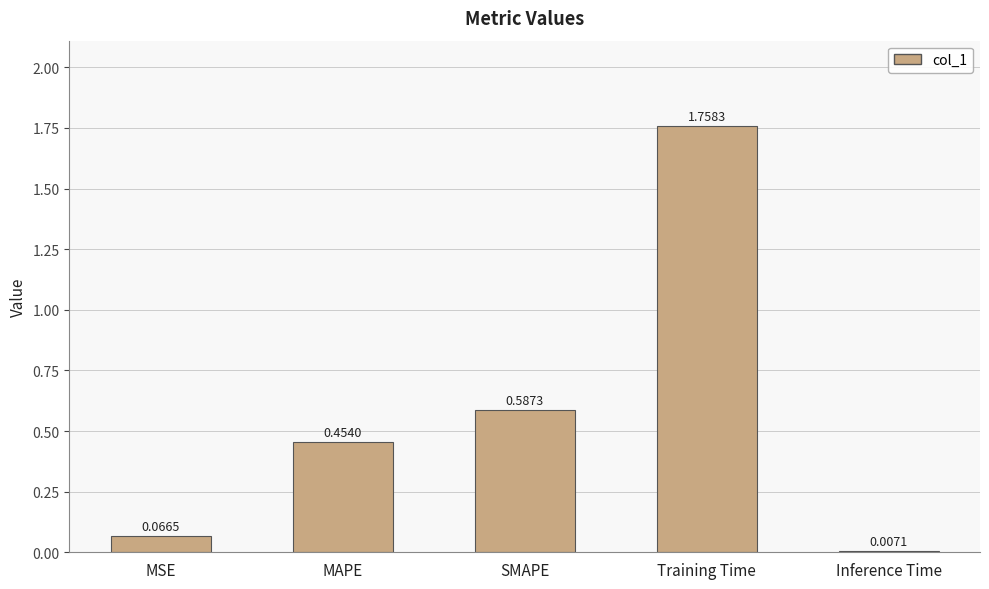

What position from the left is SMAPE?

3